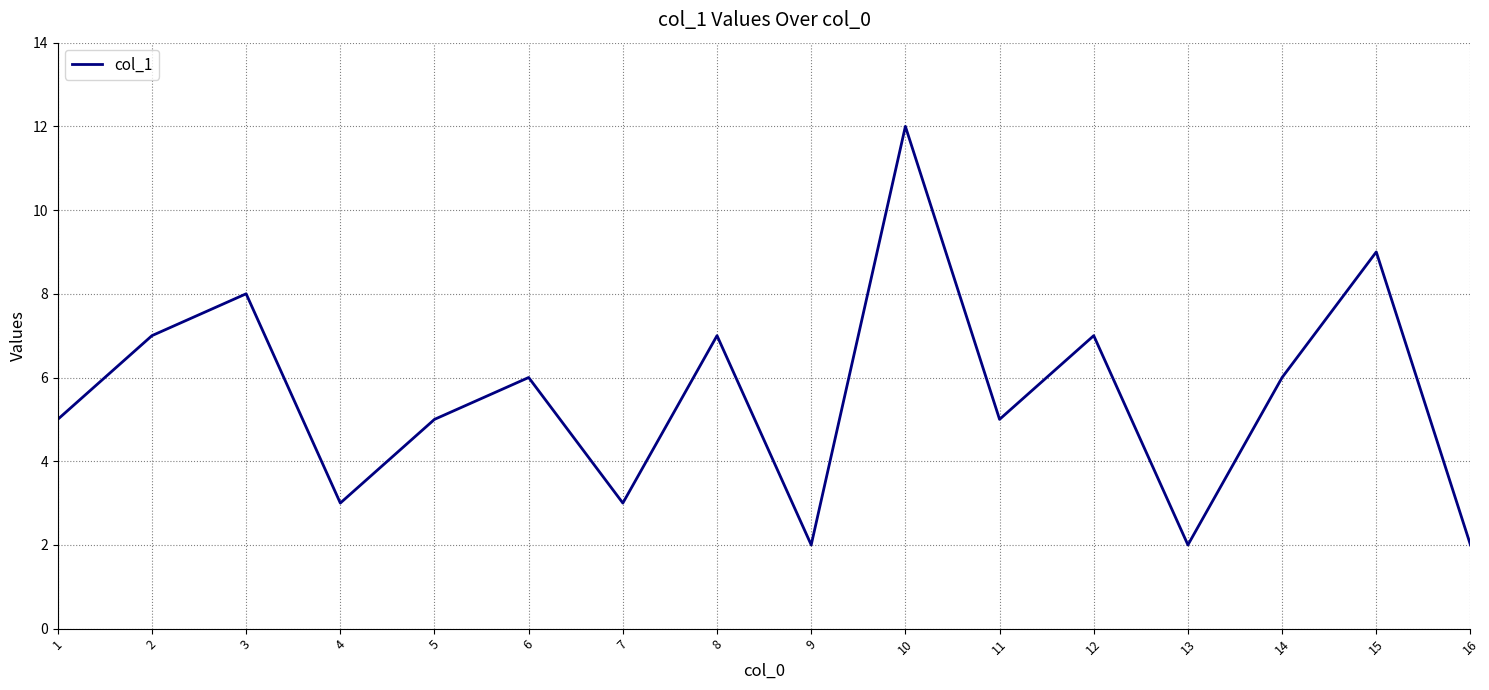

What is the change in value from 2 to 15?

+2